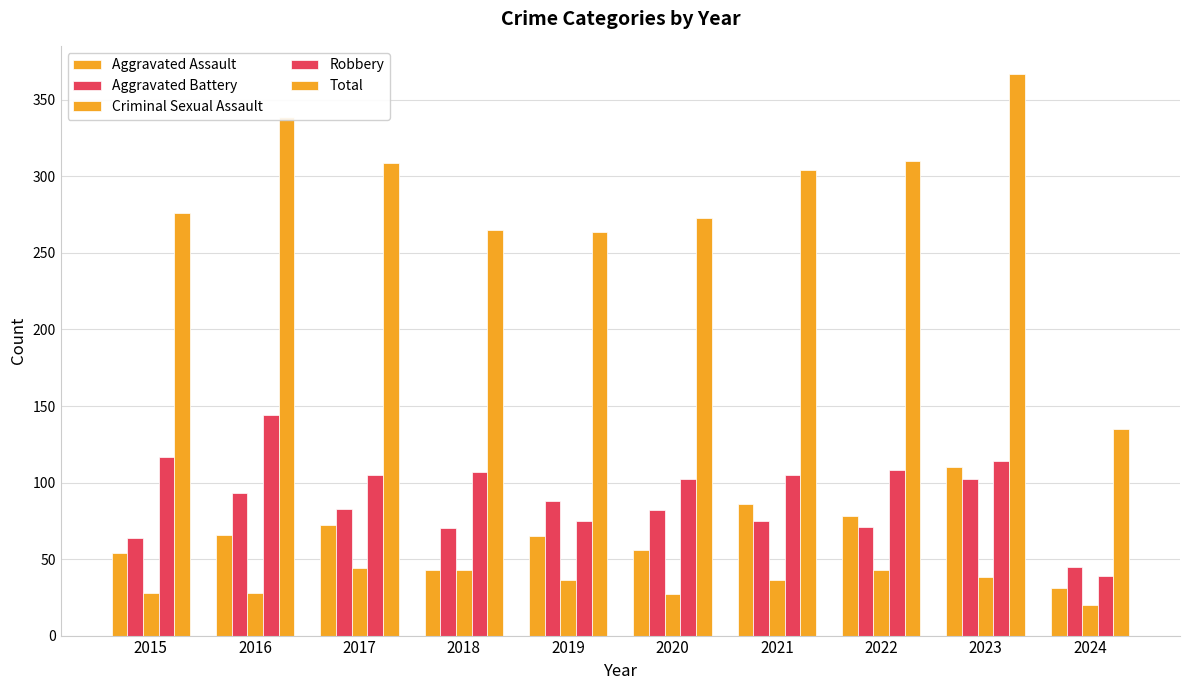

Is it true that Aggravated Battery equals 100 at 2022?

False